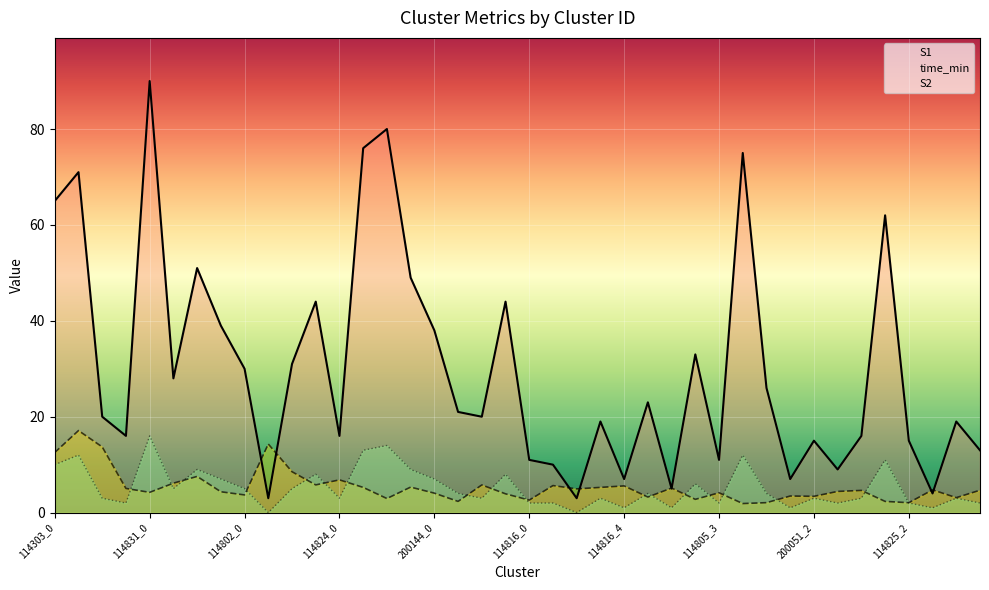

What is the average value of the time_min series?

5.4